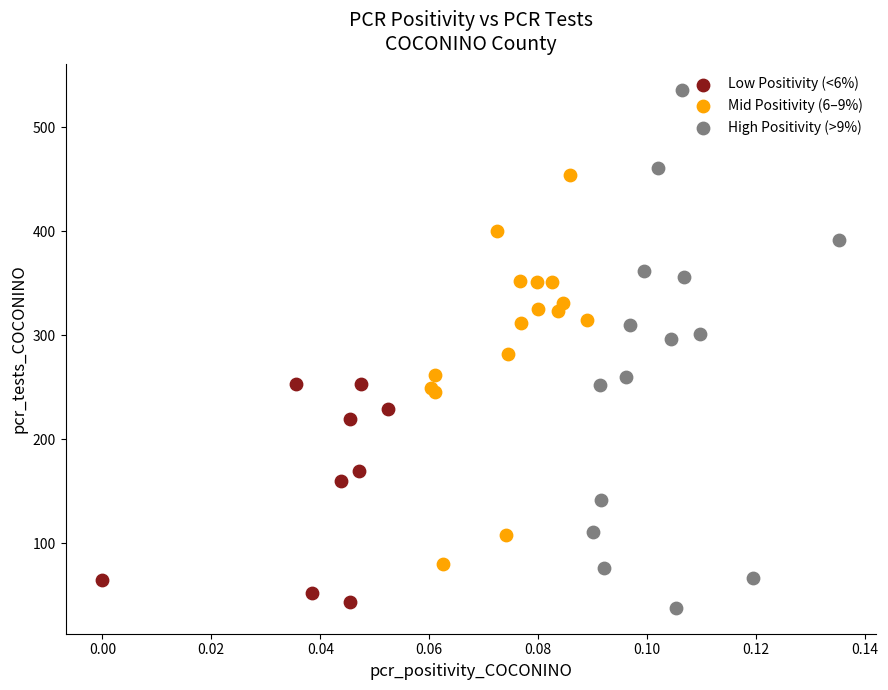

Which series reaches the maximum Y coordinate?

High Positivity (>9%)